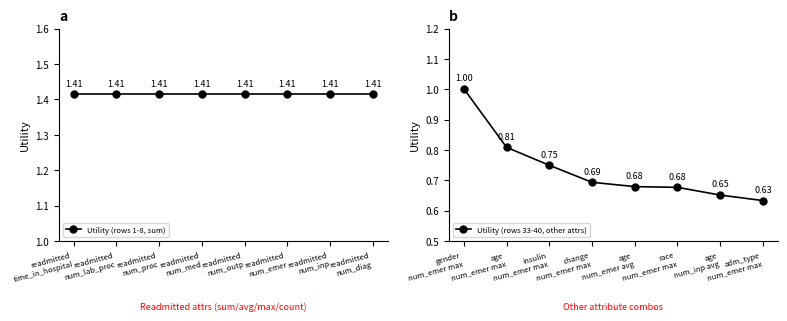

How many lines are shown in the chart?

2